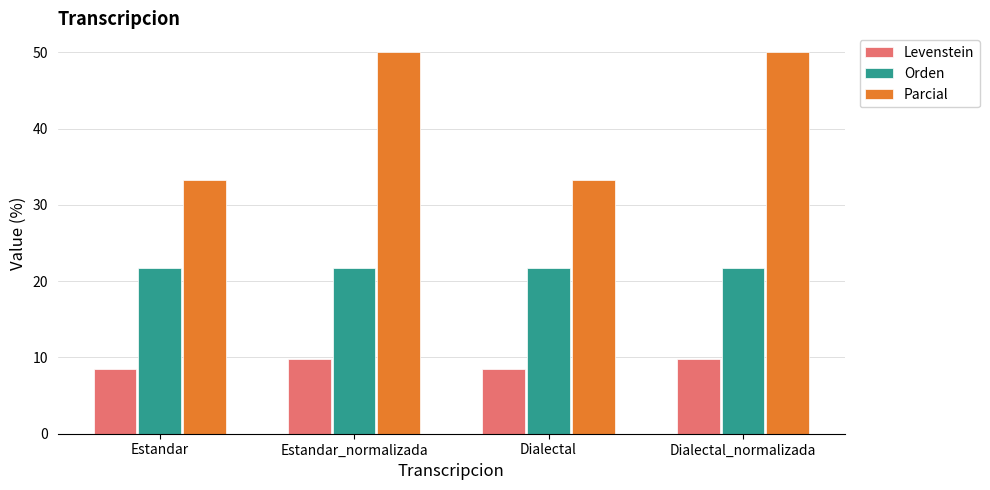

Are the bars grouped side by side (vs. stacked)?

Yes